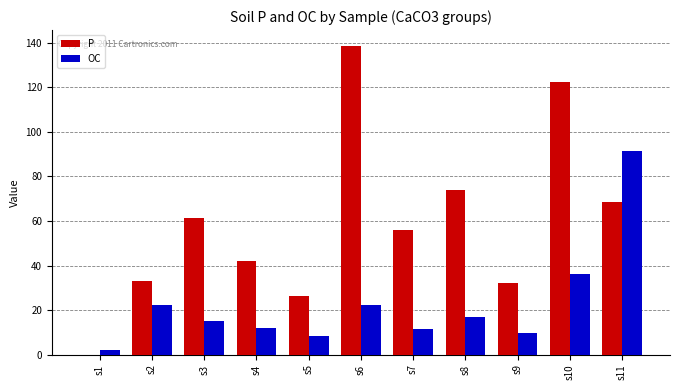

Which series has the largest total across all categories?

P